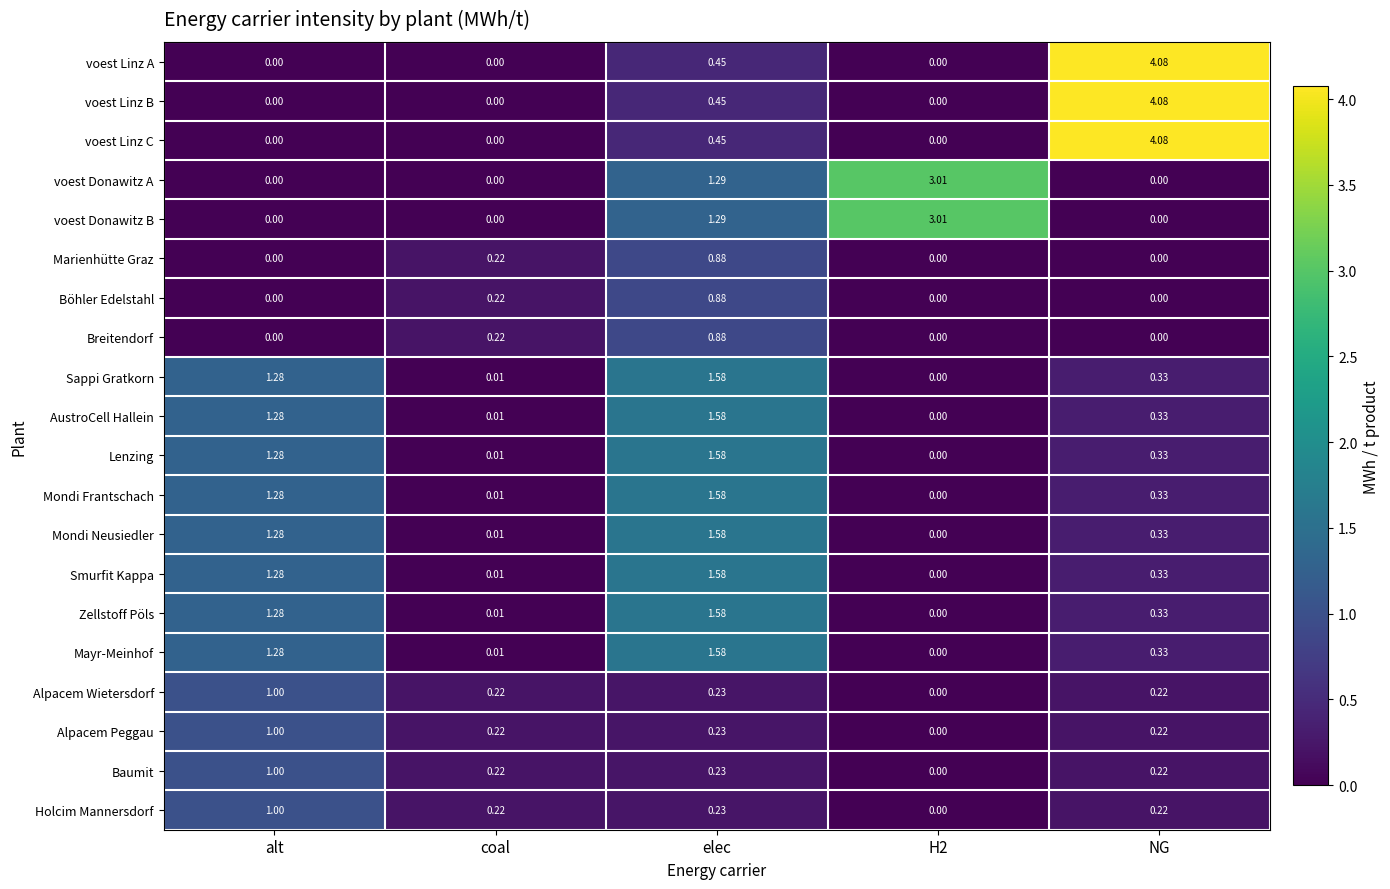

Which category has the highest value in the Baumit series?

alt